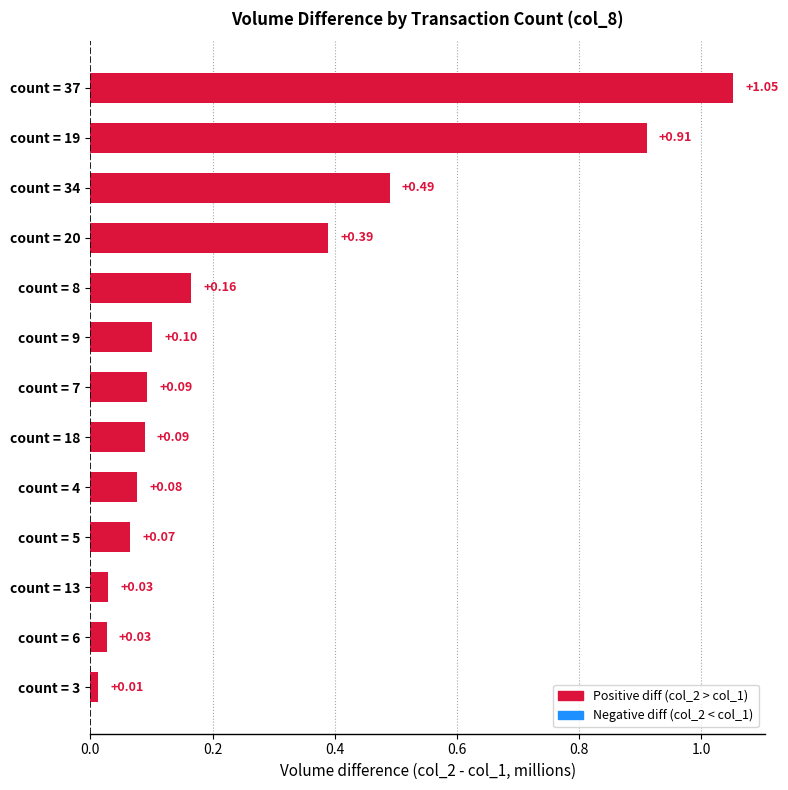

What is the change in value from count = 37 to count = 18?

-1.0